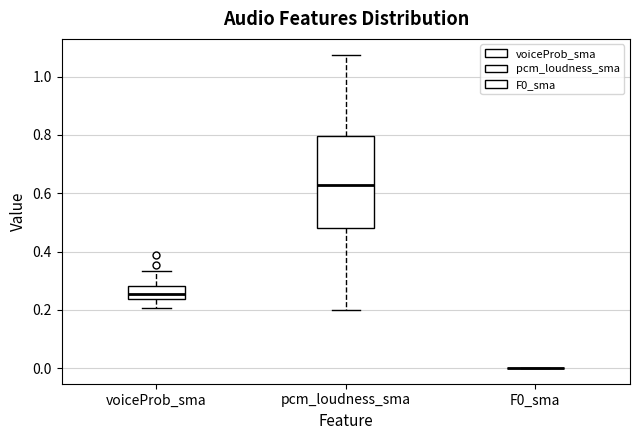

Reading left to right, read every box against the y-axis: the position of its median line, the range the box covers, and the ends of its whiskers. The values are not printed on the chart, so give them approximately, as read against the axis.

voiceProb_sma: median 0.26, box 0.24 to 0.28, whiskers 0.20 to 0.34
pcm_loudness_sma: median 0.62, box 0.48 to 0.80, whiskers 0.20 to 1.08
F0_sma: box collapsed to a line at 0.00, whiskers 0.00 to 0.00